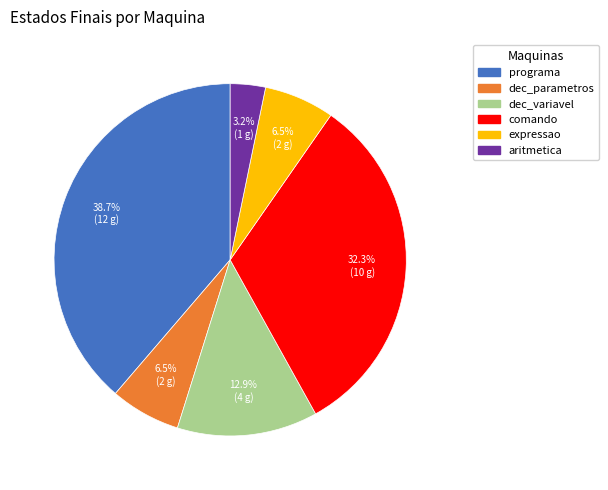

Between aritmetica and dec_variavel, which is larger?

dec_variavel